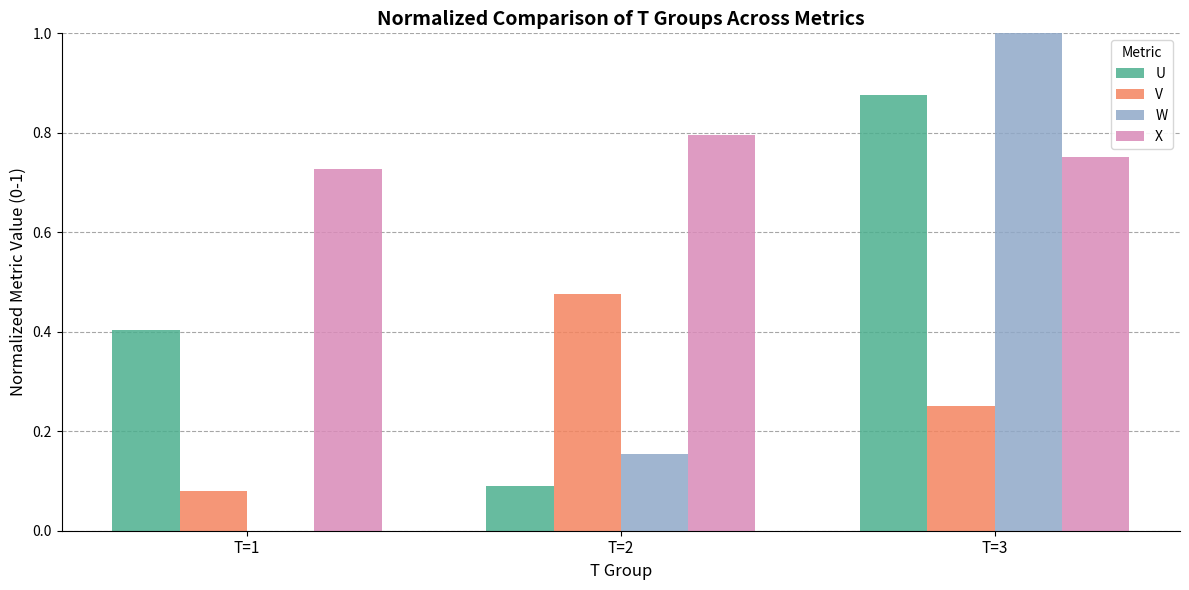

Are the bars horizontal?

No